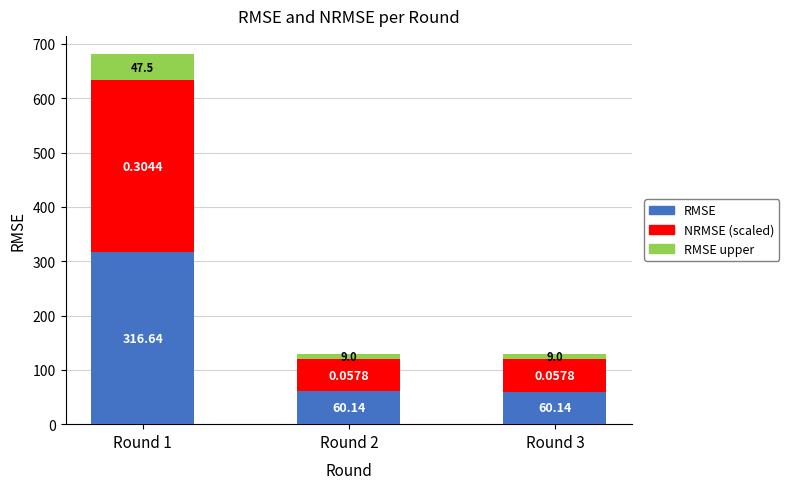

What is the total value across all series at Round 3?

129.2